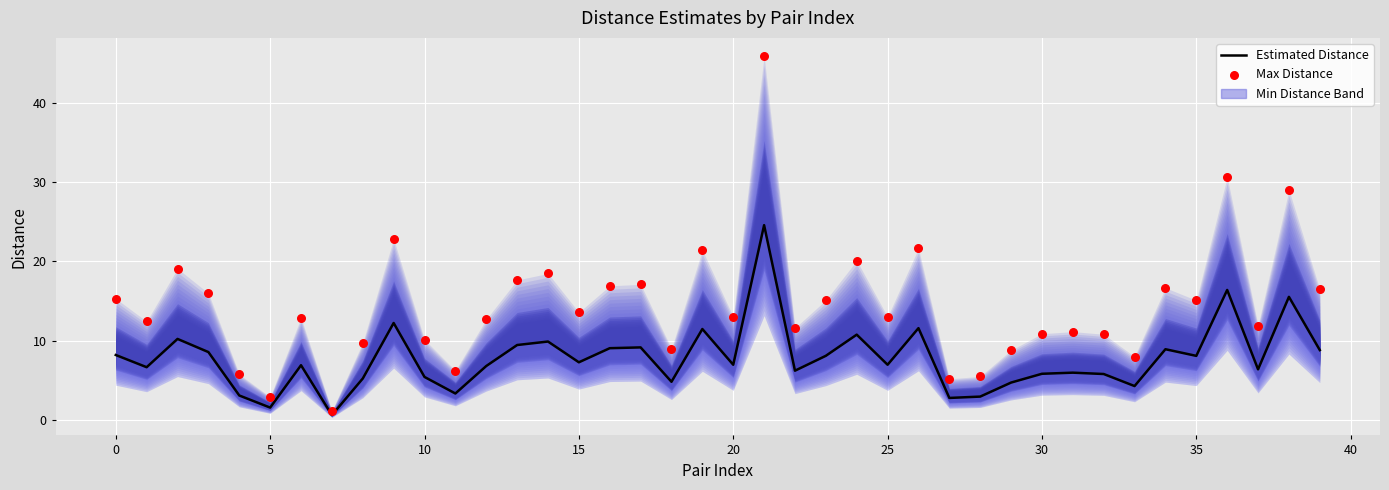

Which series has the largest Y range (max minus min)?

Max Distance